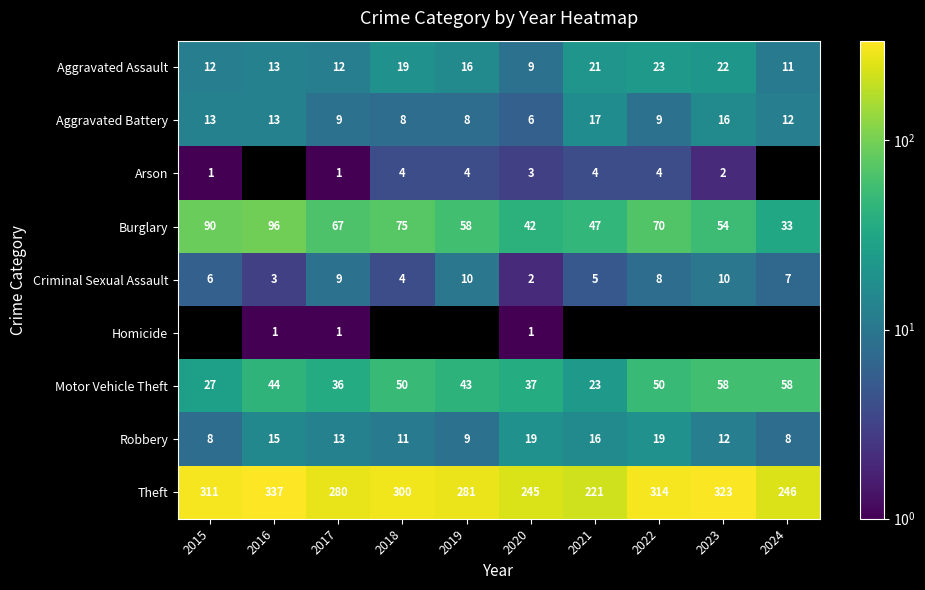

What is the sum of the Arson values at 2023 and 2019?

6